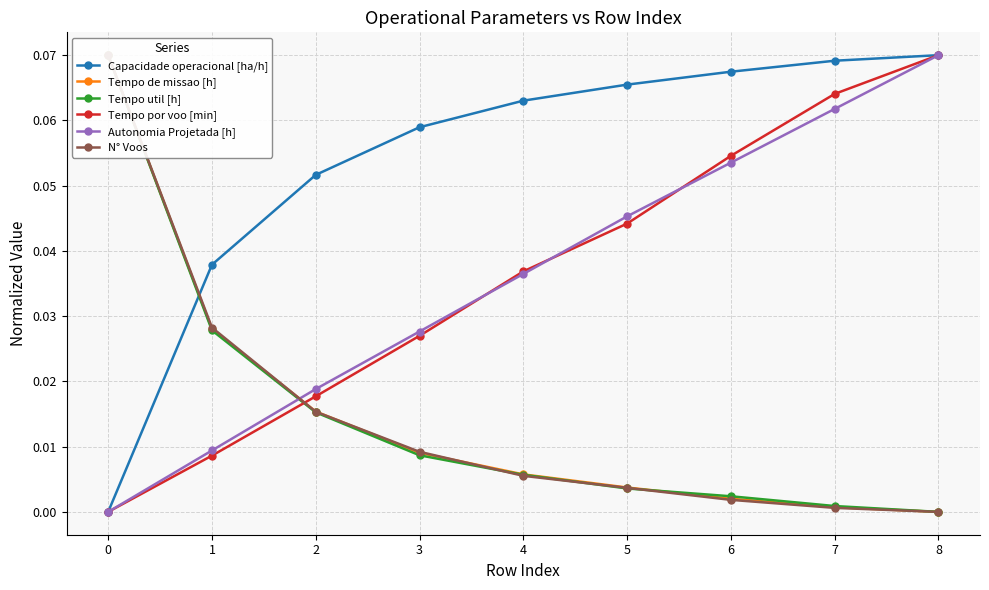

Which category has the highest value across all series?

8